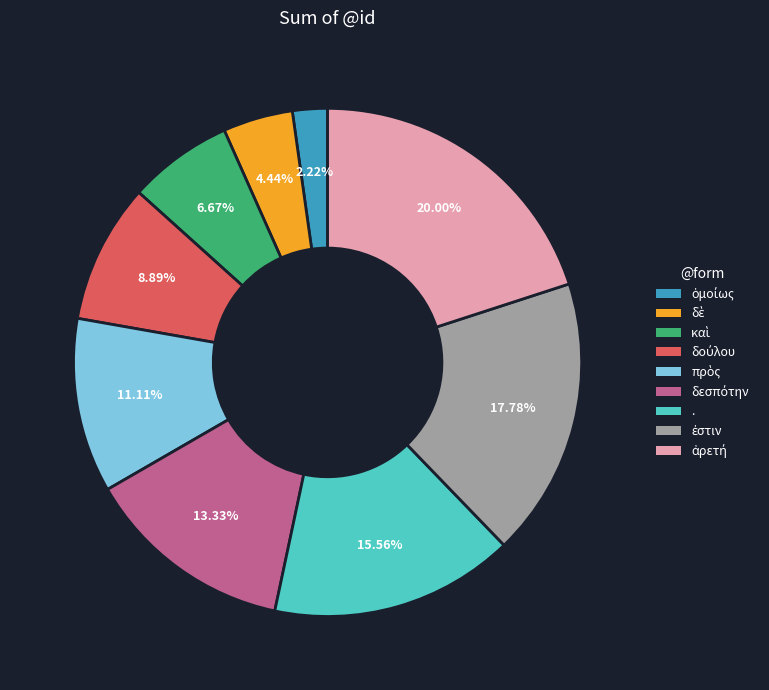

Is there a majority slice in this chart?

No